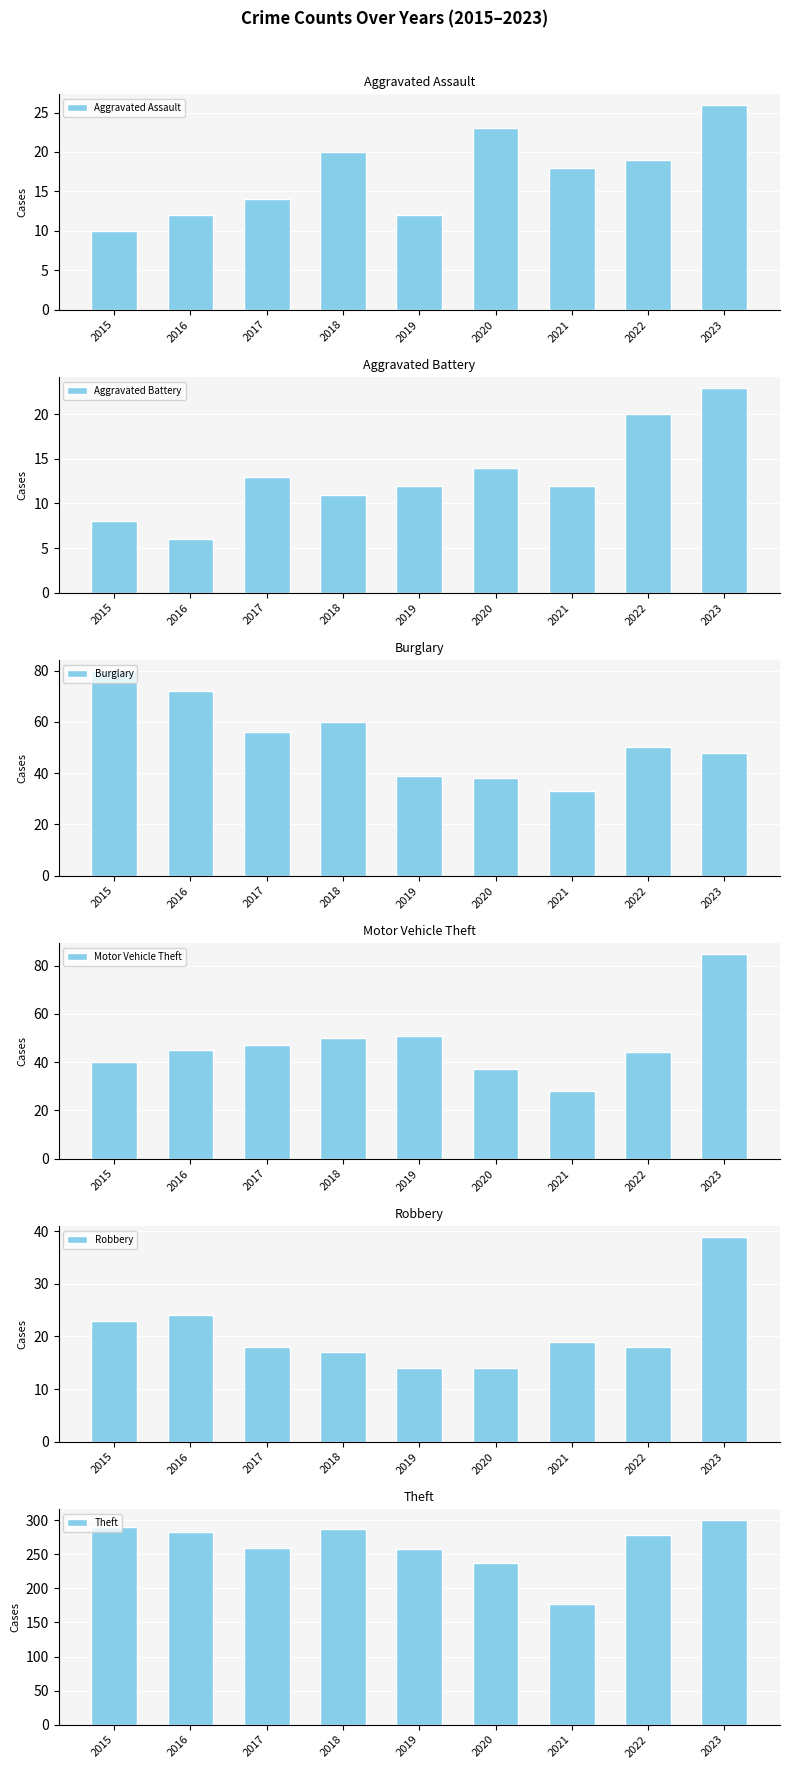

Reading right to left, extract all data points from this chart.

Aggravated Assault: 26	19	18	23	12	20	14	12	10
Aggravated Battery: 23	20	12	14	12	11	13	6	8
Burglary: 48	50	33	38	39	60	56	72	80
Motor Vehicle Theft: 85	44	28	37	51	50	47	45	40
Robbery: 39	18	19	14	14	17	18	24	23
Theft: 301	278	177	237	258	287	260	283	290